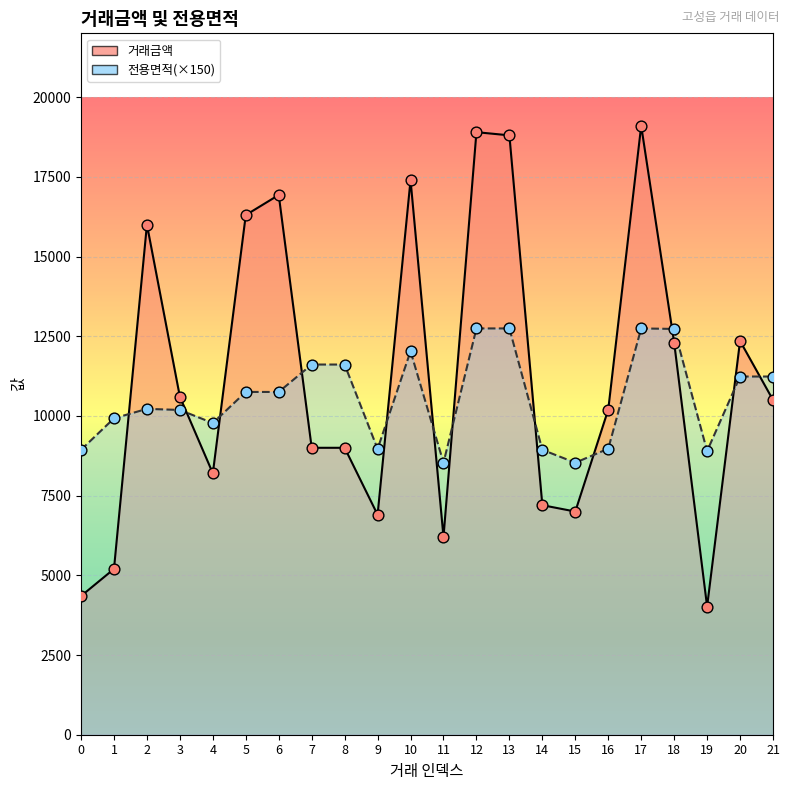

Which series contains the highest Y value?

거래금액